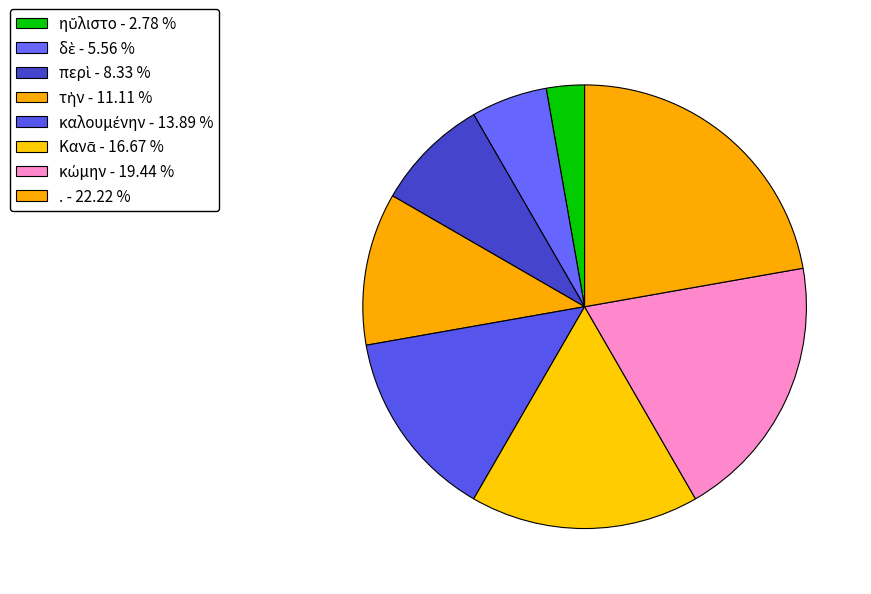

The κώμην slice represents 19% of the pie. True or false?

True